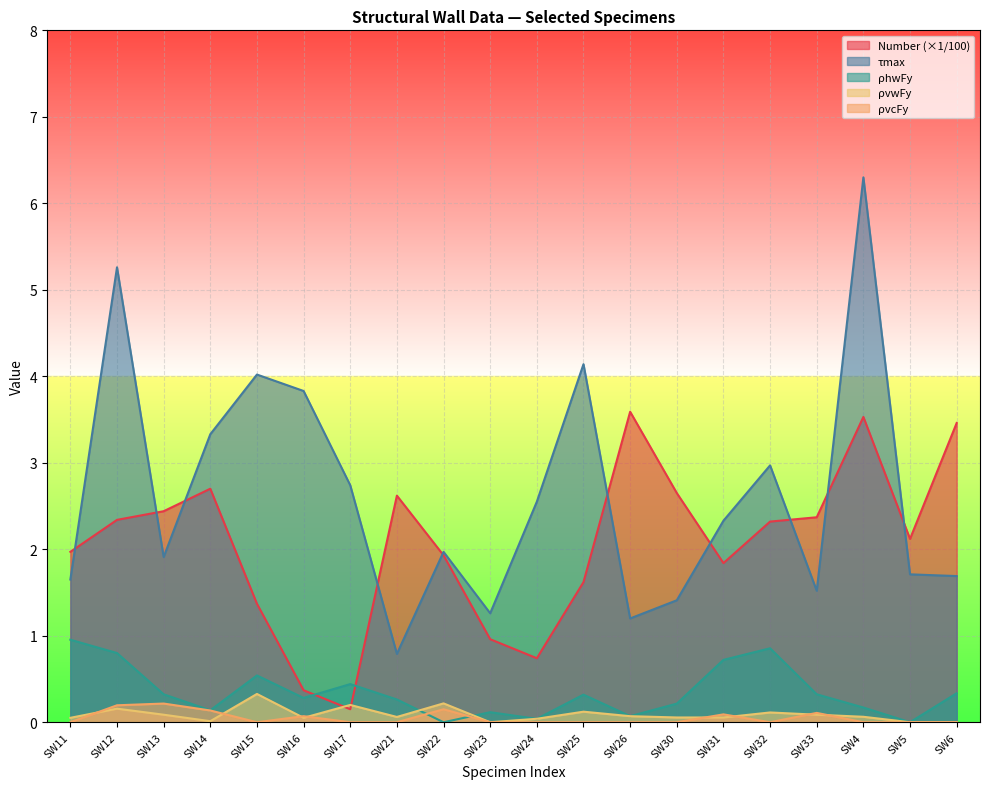

How many data points in Number are above 2?

11